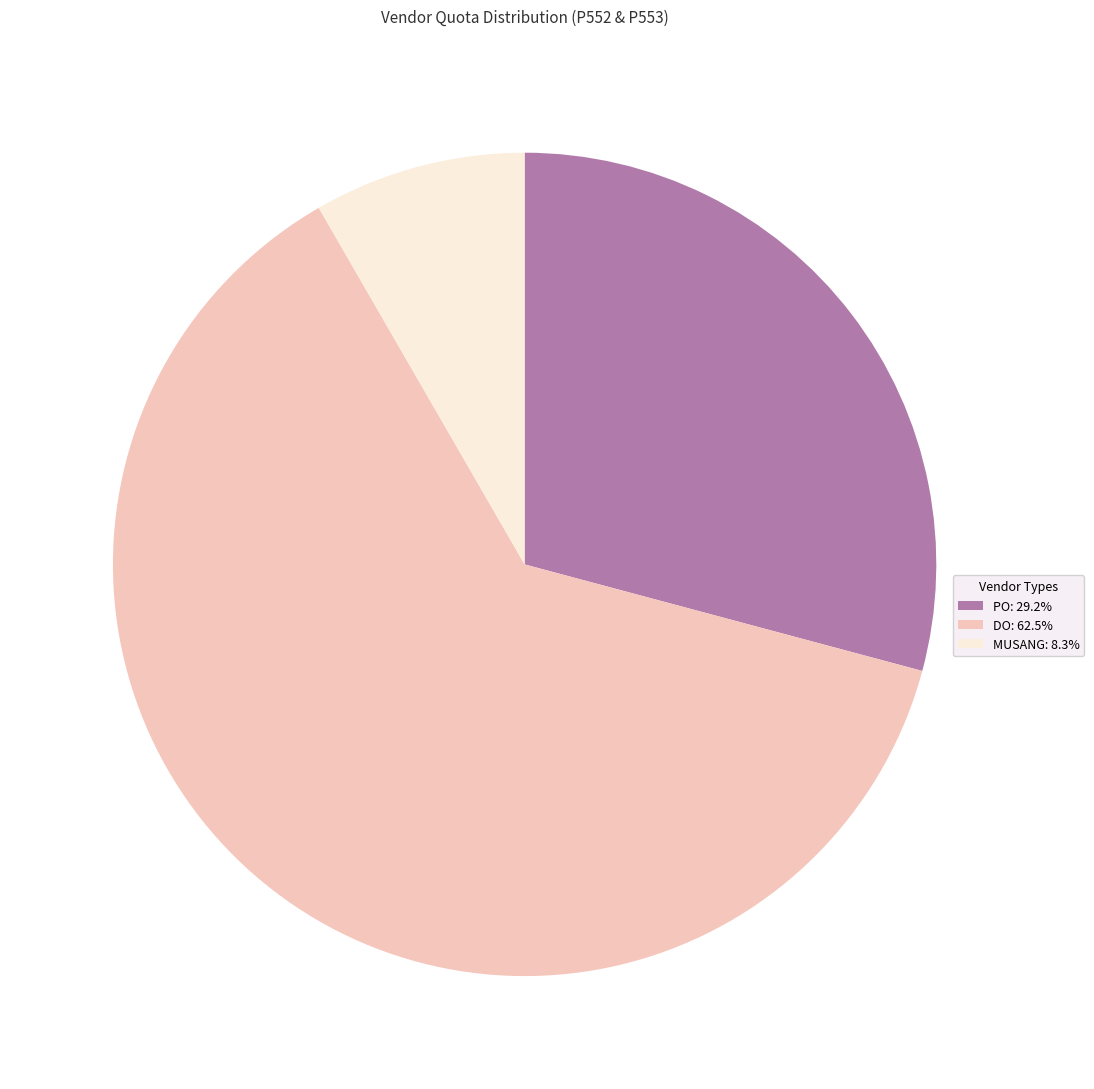

What is the ratio of the value at PO: 29.2% to the value at MUSANG: 8.3%?

3.5